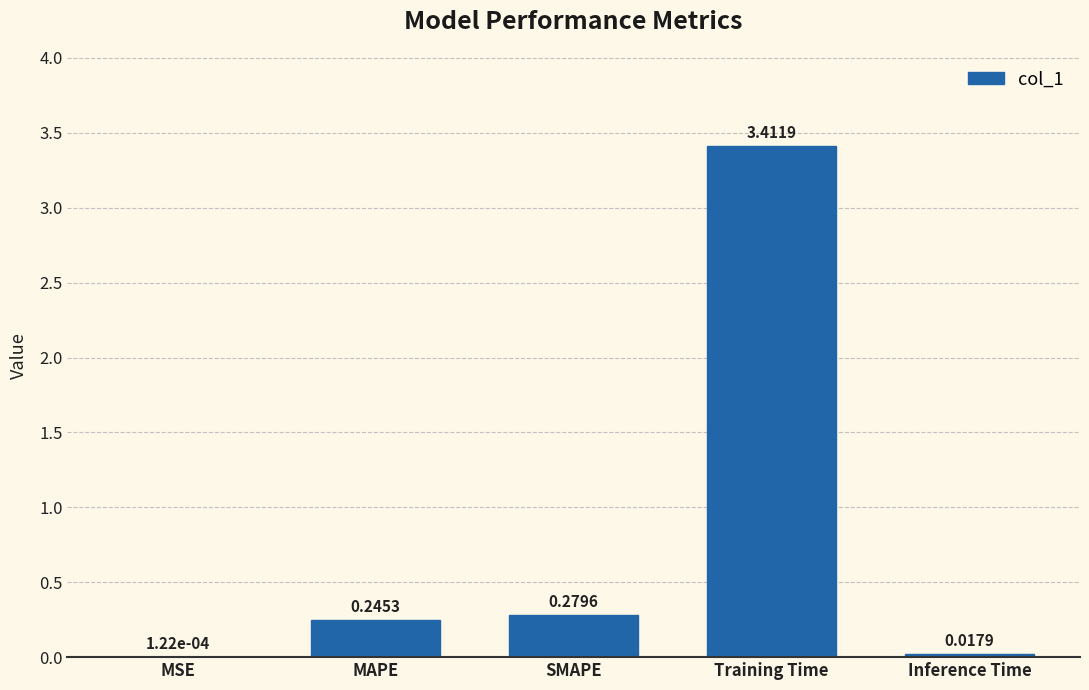

What is the change in value from MAPE to Inference Time?

-0.2